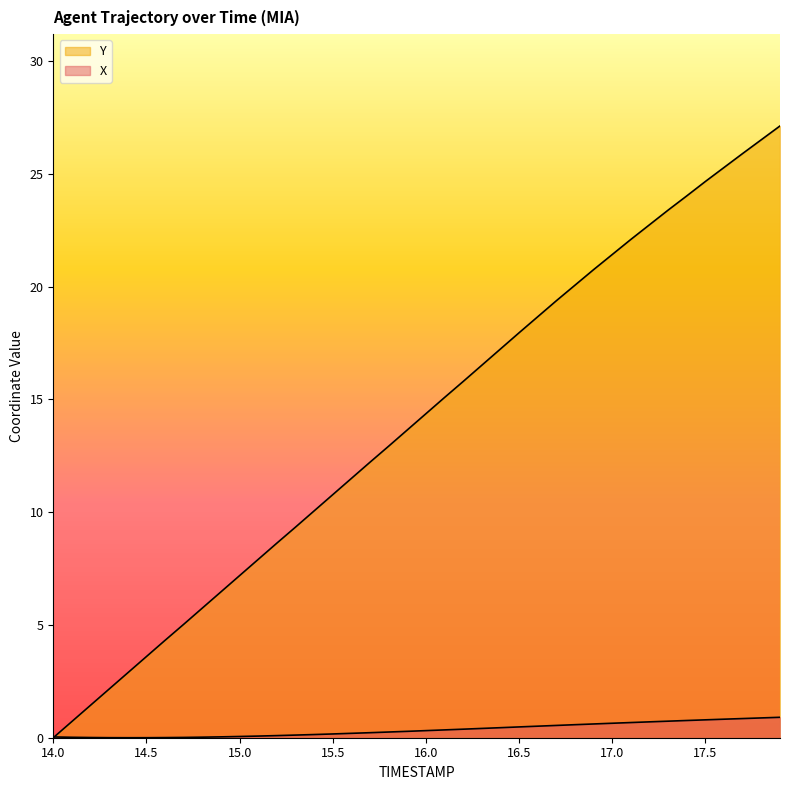

At 14.6, list the series in order from largest to smallest.

Y, X